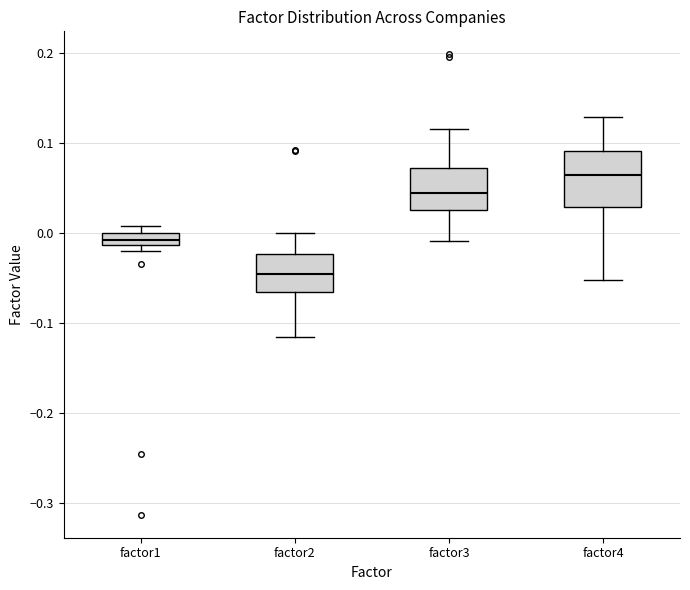

Which box has the highest median line?

factor4